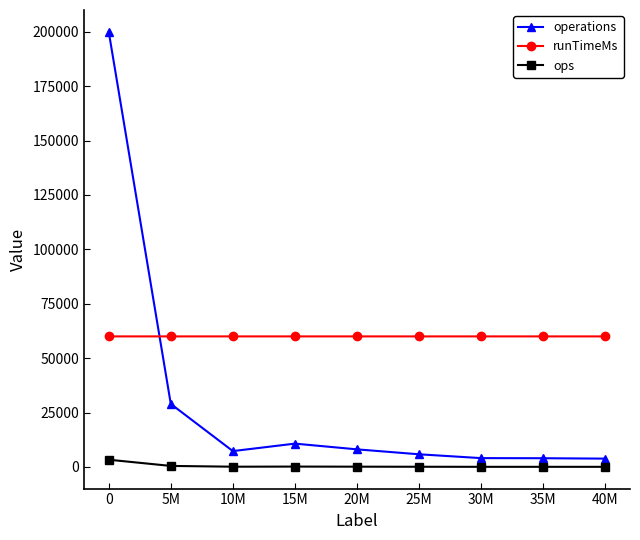

What is the sum of the ops values at 10M and 15M?

300.4